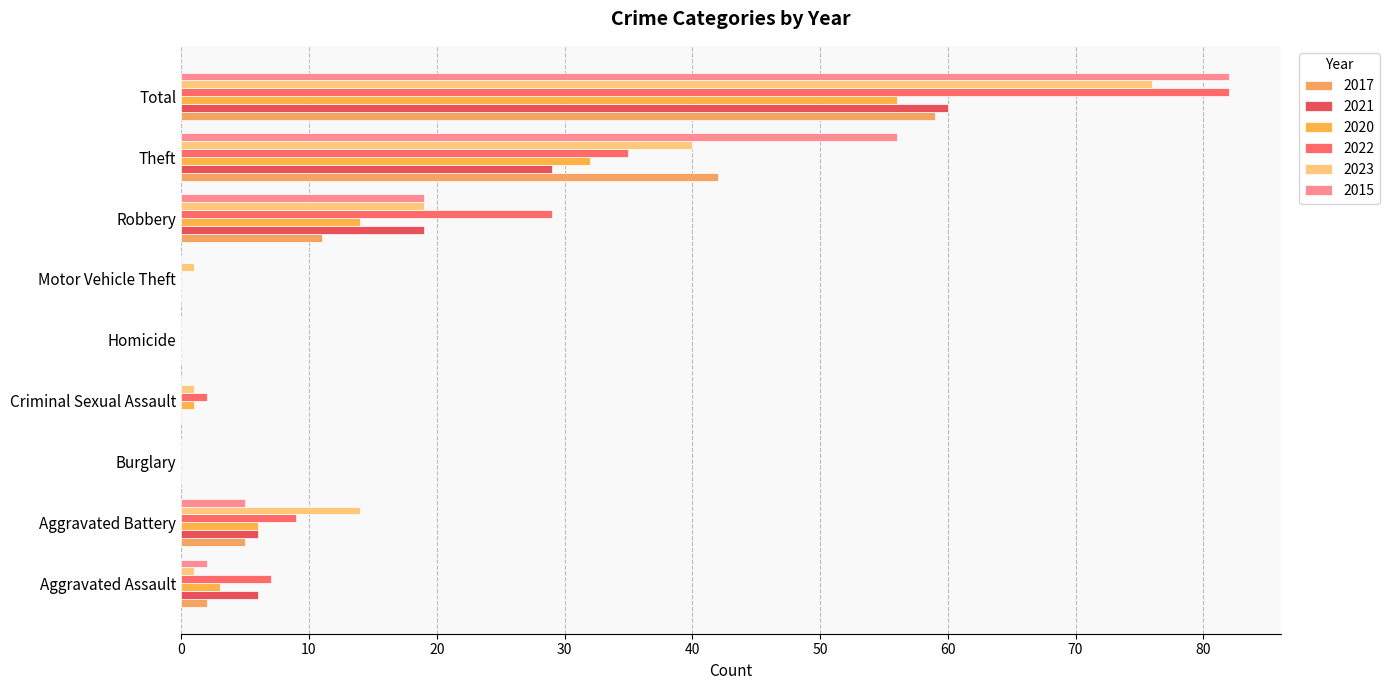

At which label does 2017 reach its peak?

Total